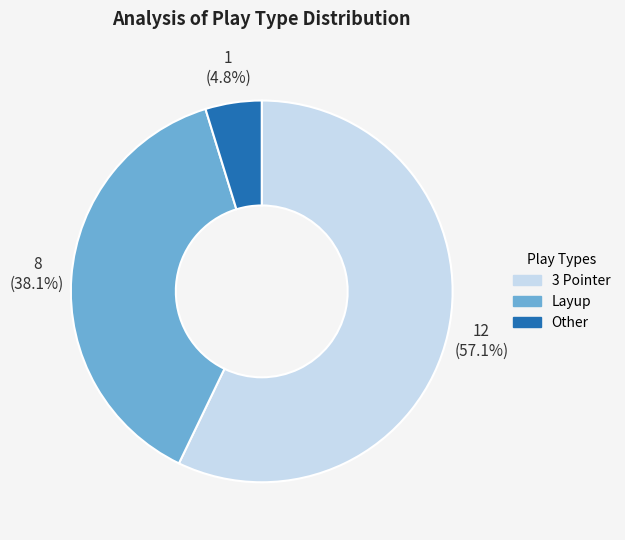

Which slice is the smallest?

Other